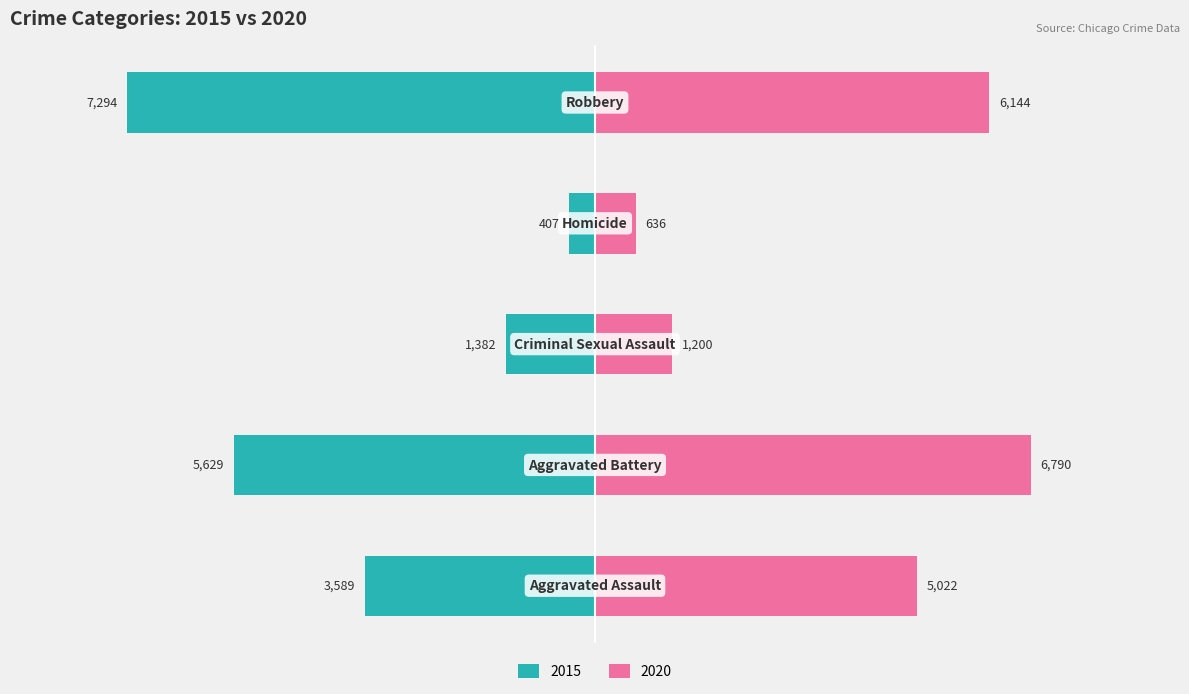

What position from the right is Aggravated Assault?

5